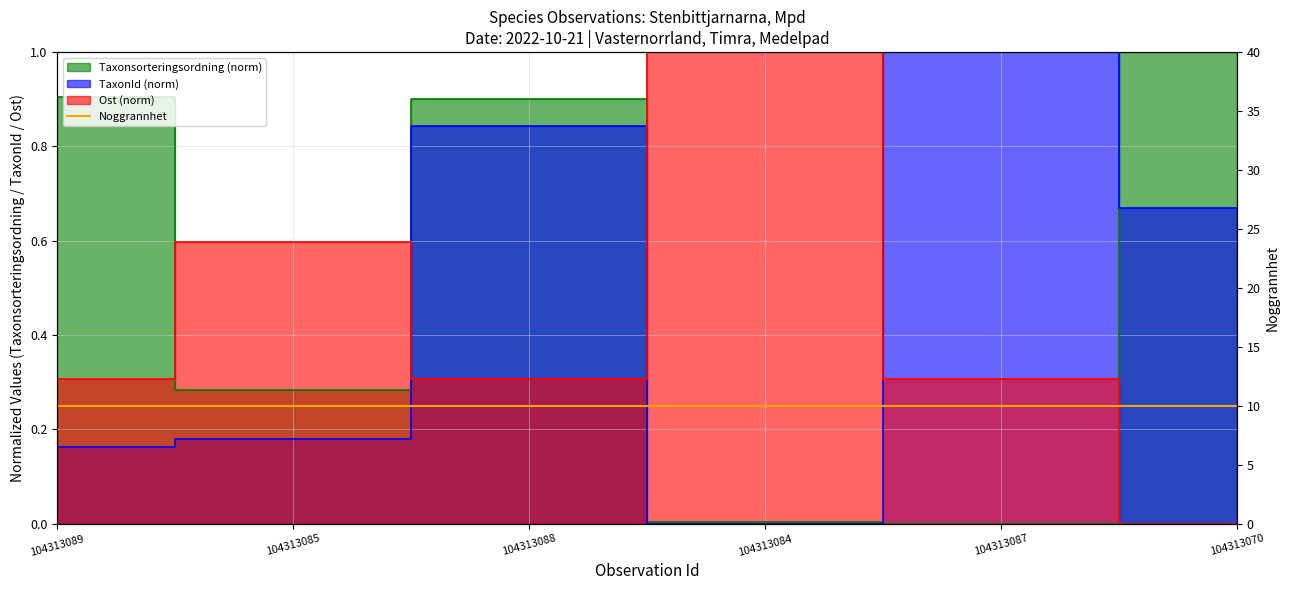

Rank the series by their average value, from lowest to highest.

Ost, TaxonId, Taxonsorteringsordning